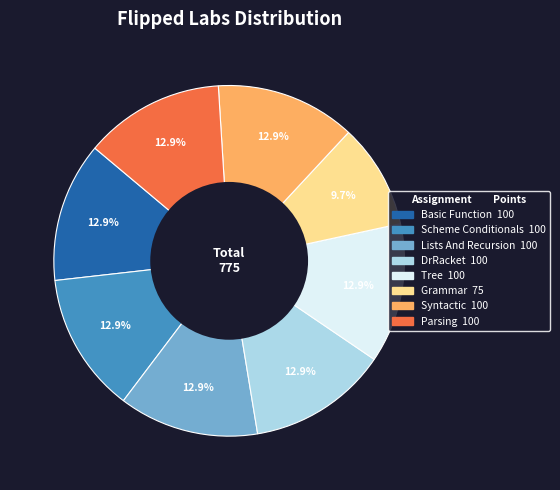

To the nearest percent, what is the combined percentage of Tree and DrRacket?

26%